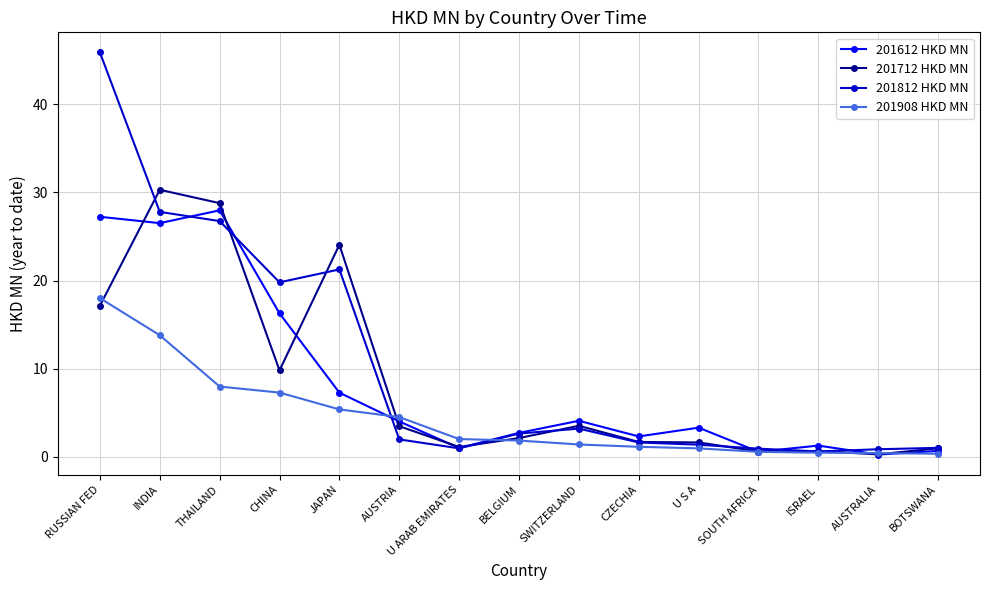

Rank the series by their maximum value, from highest to lowest.

201812 HKD MN, 201712 HKD MN, 201612 HKD MN, 201908 HKD MN